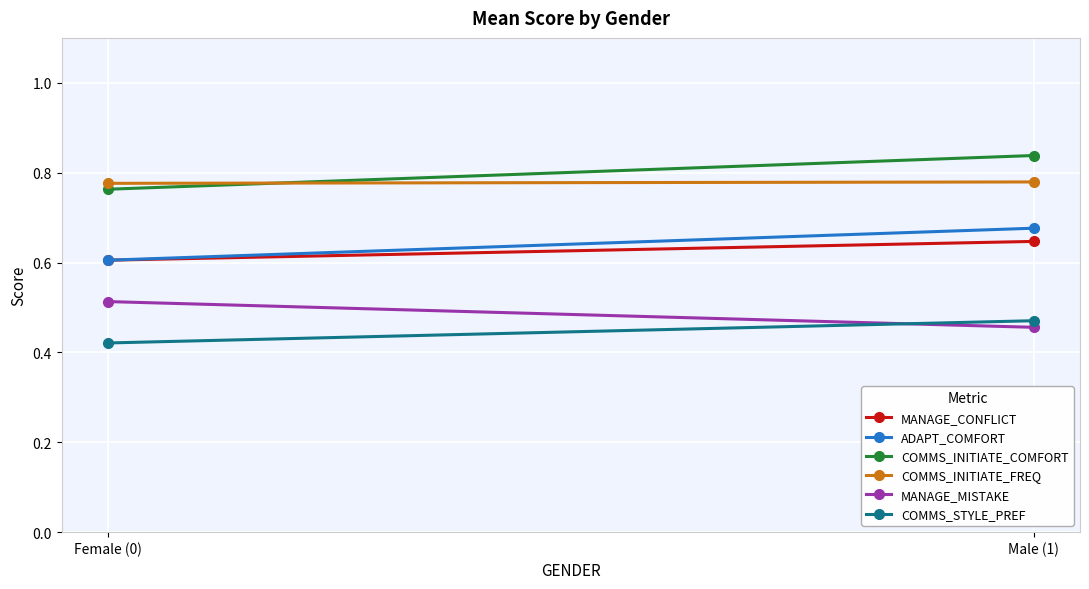

True or false: MANAGE_MISTAKE has a value of 0.5 at Male (1).

True